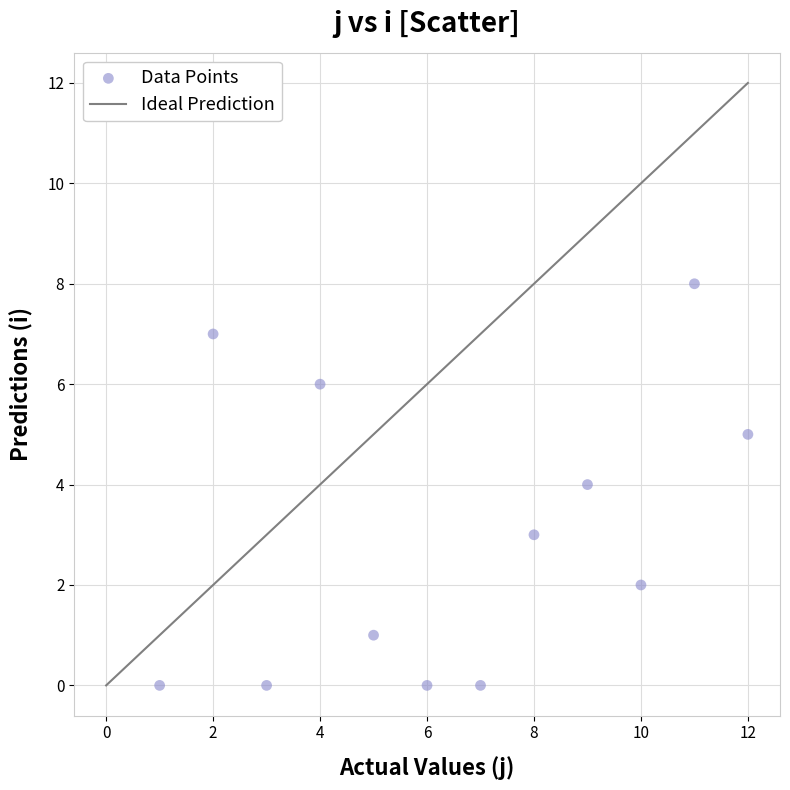

What is the average X value?

6